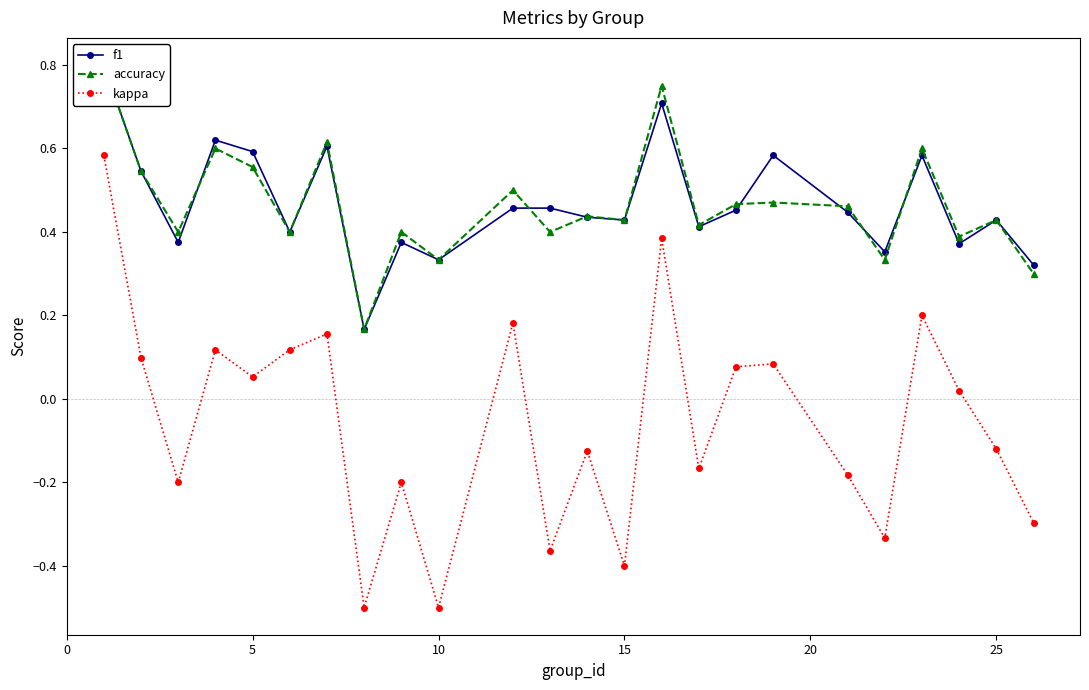

List the series in order of their peak value, highest first.

f1, accuracy, kappa